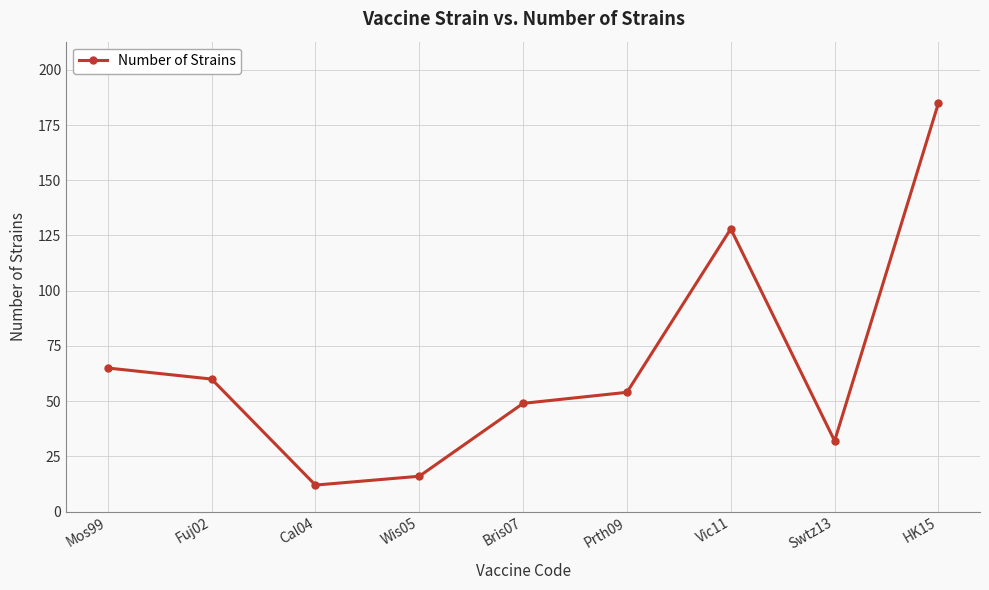

What is the maximum value shown in the chart?

185